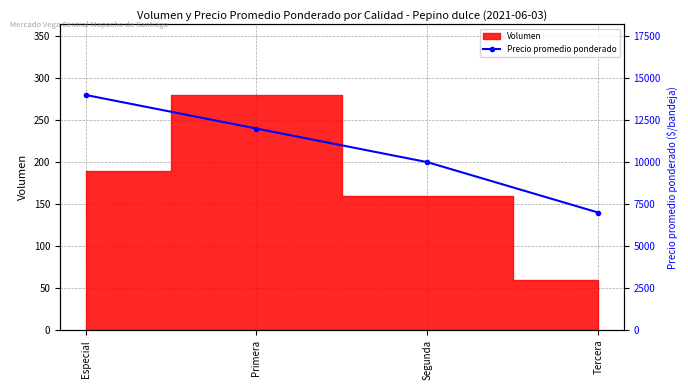

How many values are between 10000 and 14000?

3